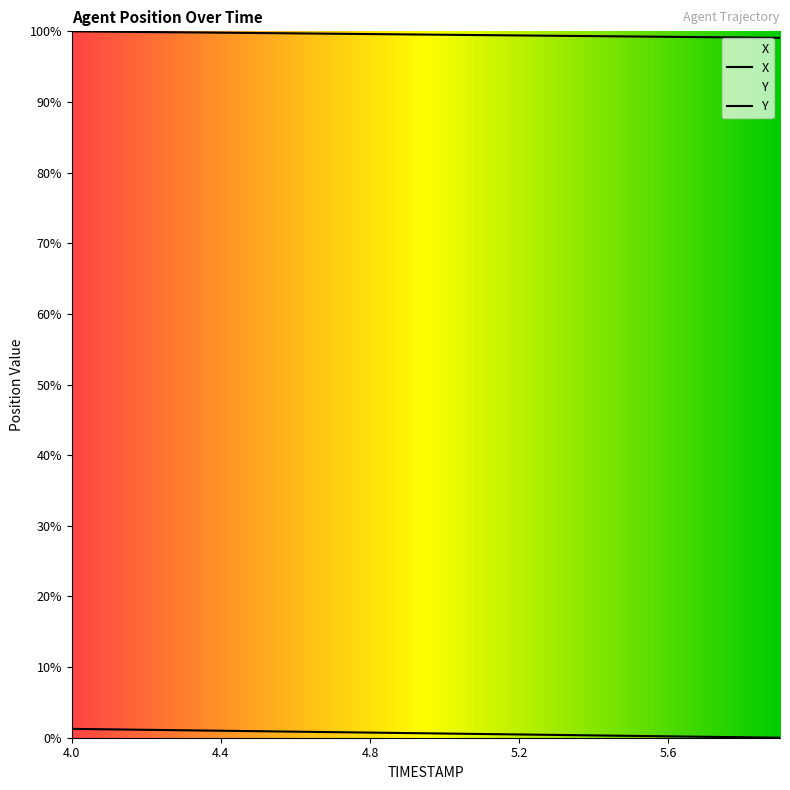

What are all the series names shown in the legend?

X, Y